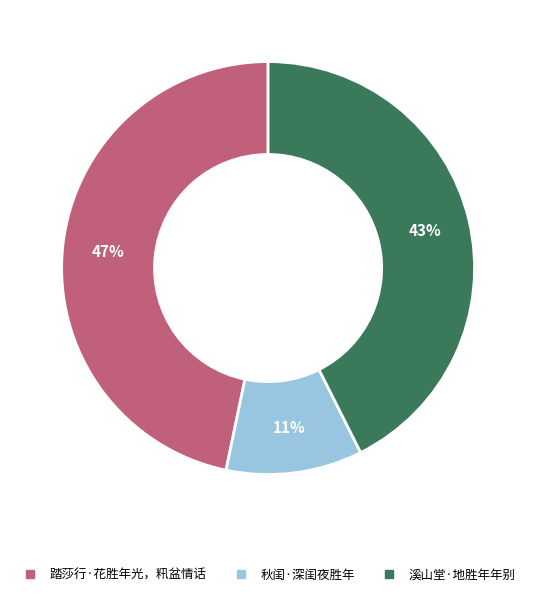

Is 踏莎行·花胜年光，籸盆情话 the majority of the pie?

No